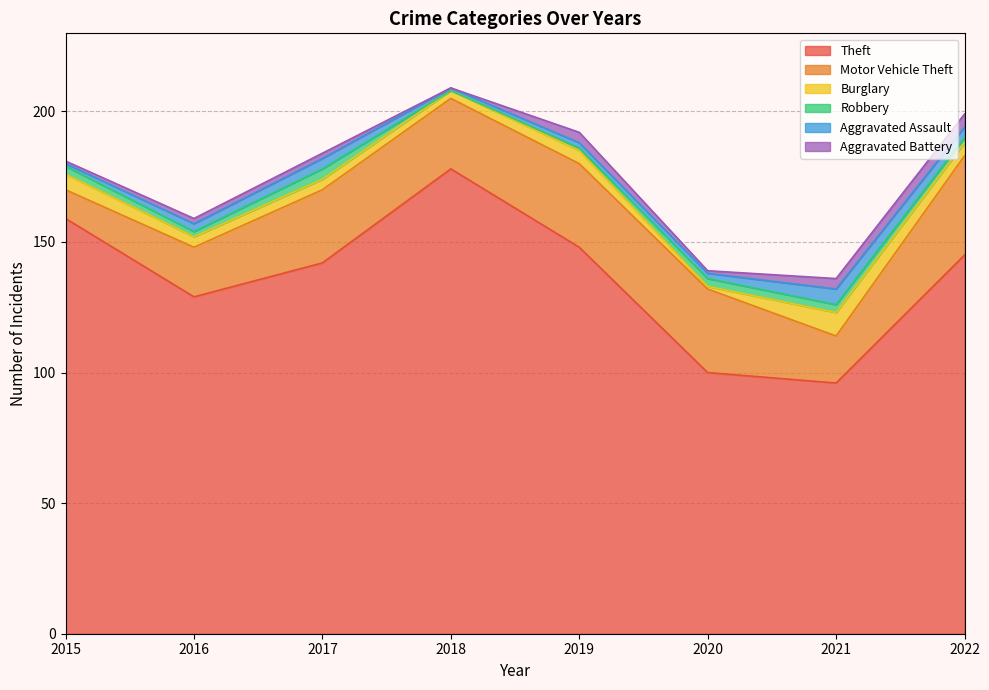

Rank the series by their maximum value, from highest to lowest.

Theft, Motor Vehicle Theft, Burglary, Aggravated Assault, Aggravated Battery, Robbery